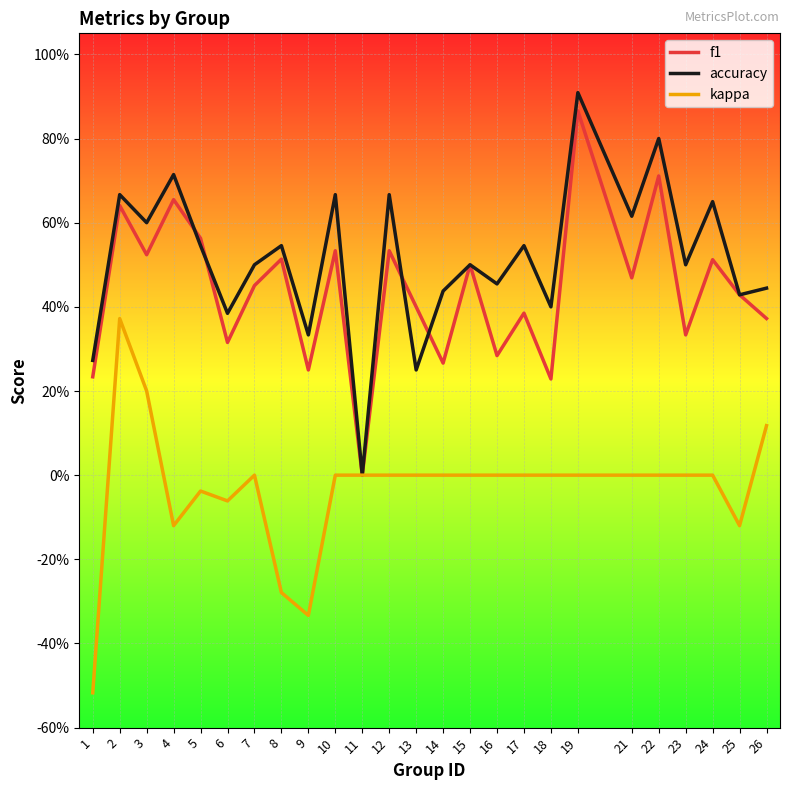

Which series has the widest spread of values?

accuracy